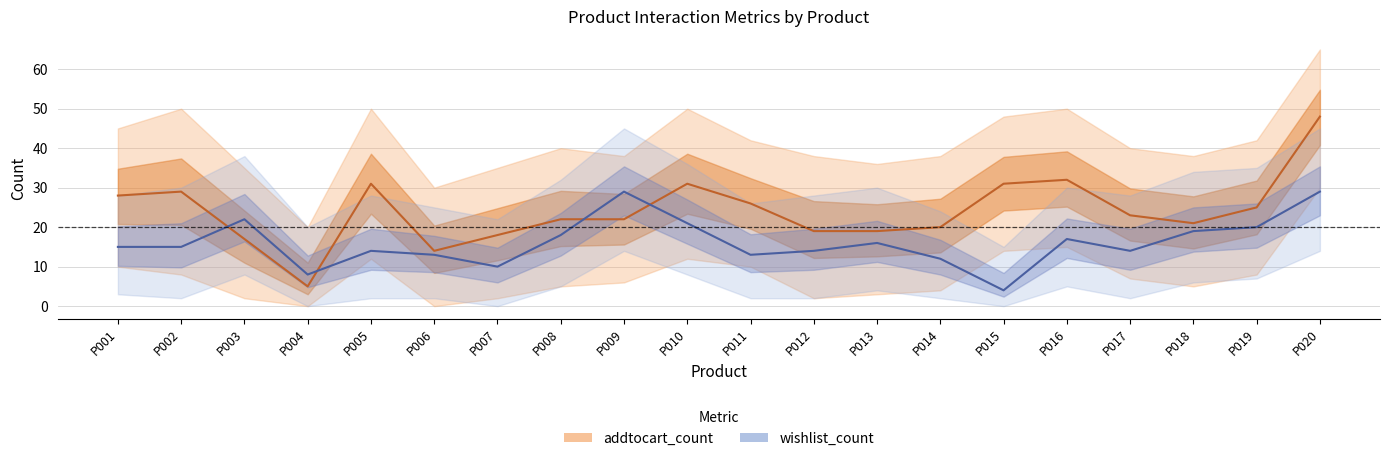

What is the difference between the wishlist_count values at P006 and P003?

9